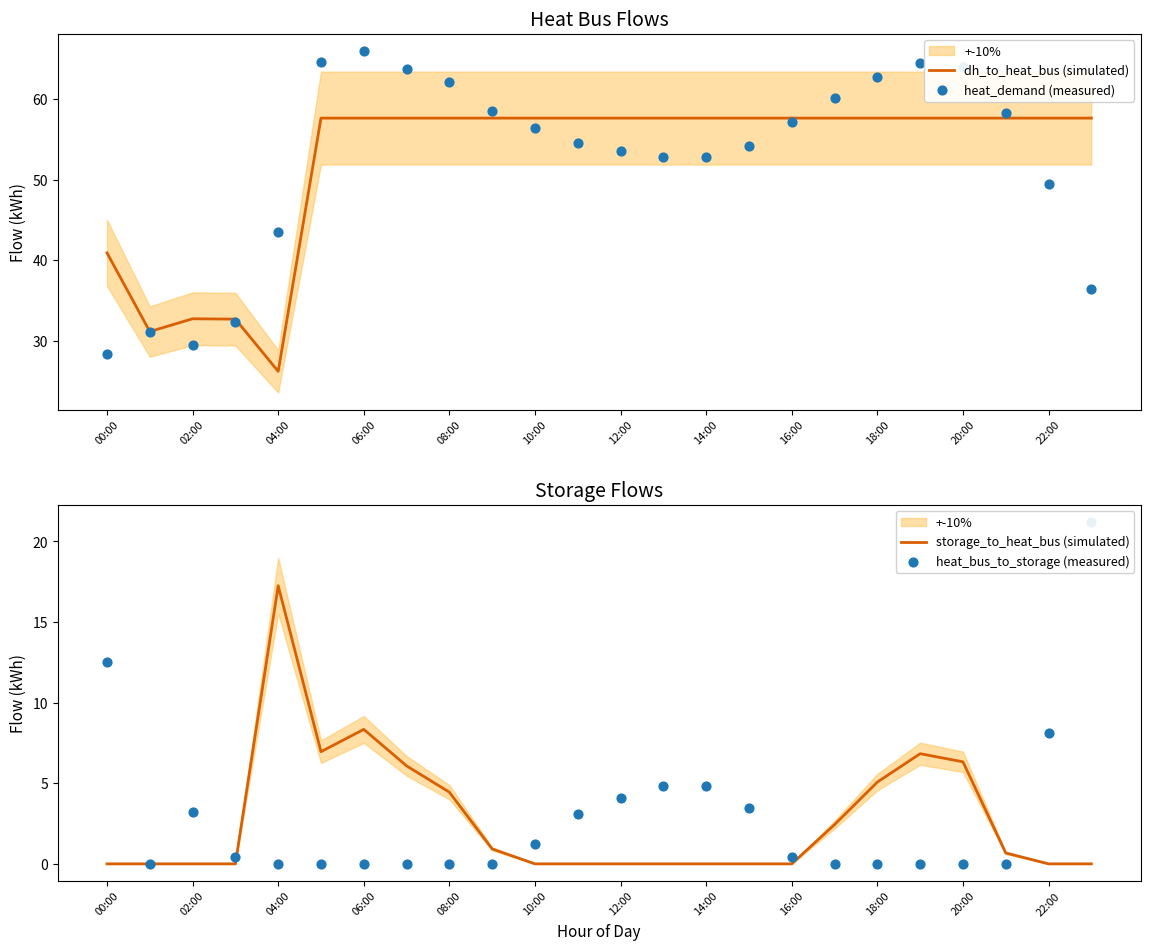

What is the minimum value for dh_to_heat_bus (simulated)?

26.2